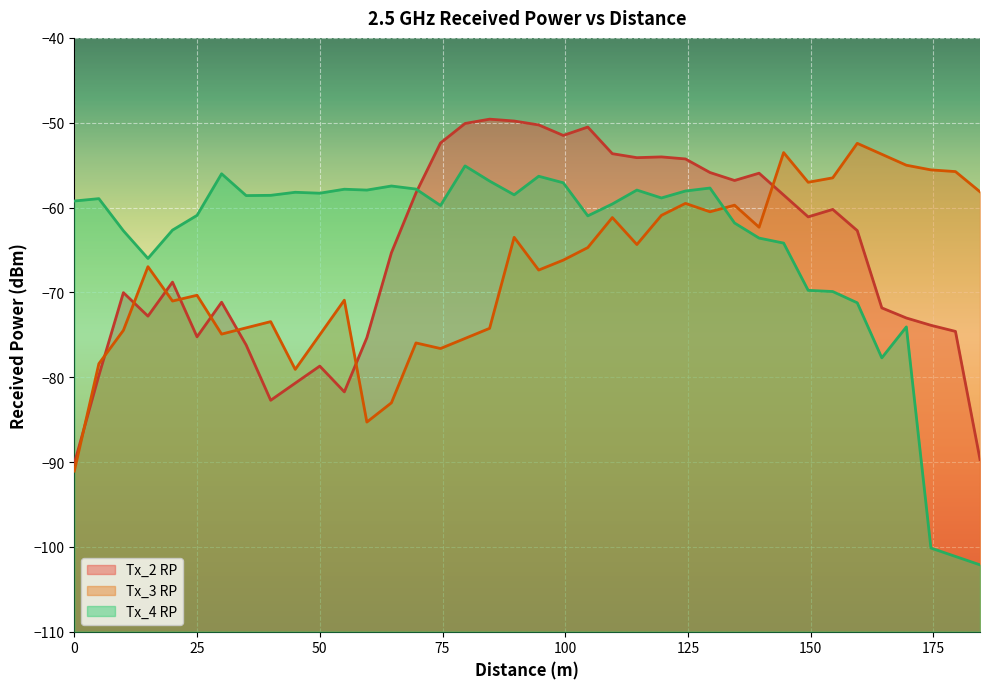

Is the value of Tx_4 RP at 40 greater than the value of Tx_2 RP at 69.59?

No